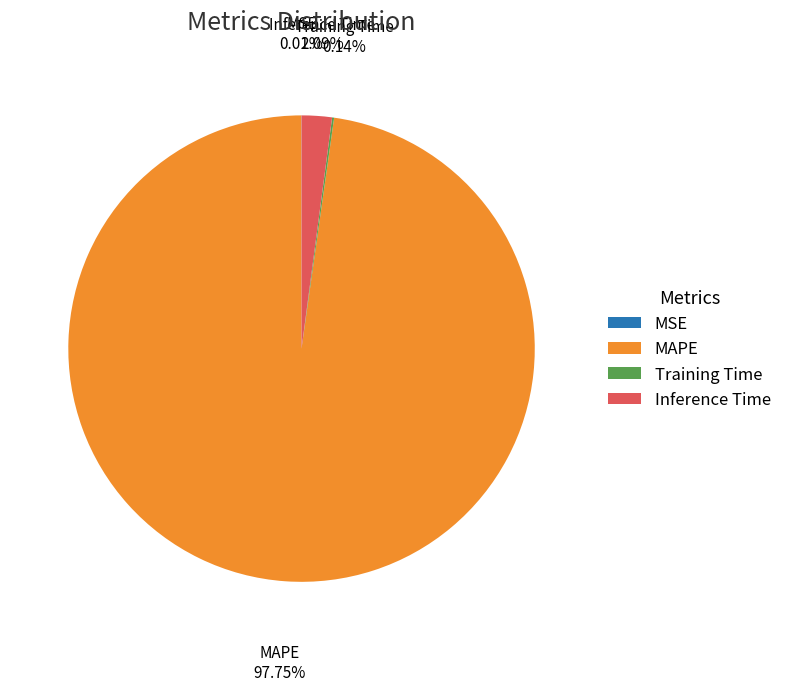

What is the largest slice in the pie chart?

MAPE